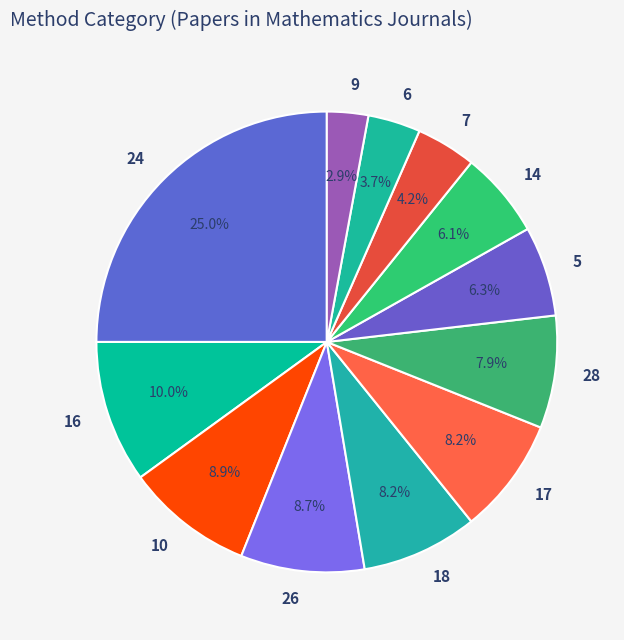

Which has a higher value, 24 or 7?

24